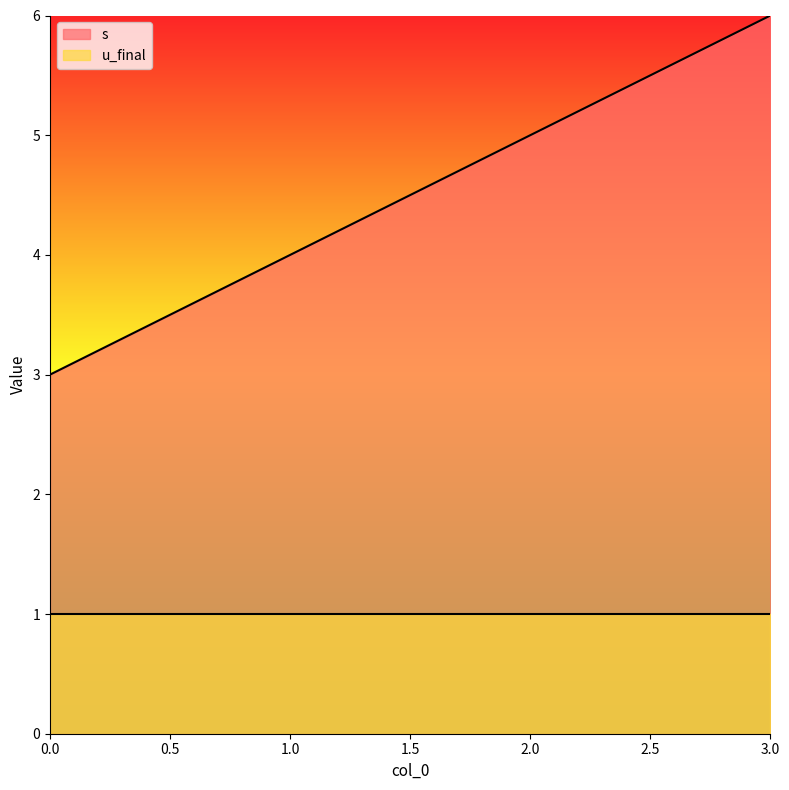

Is it true that the value at 3 is 6?

True